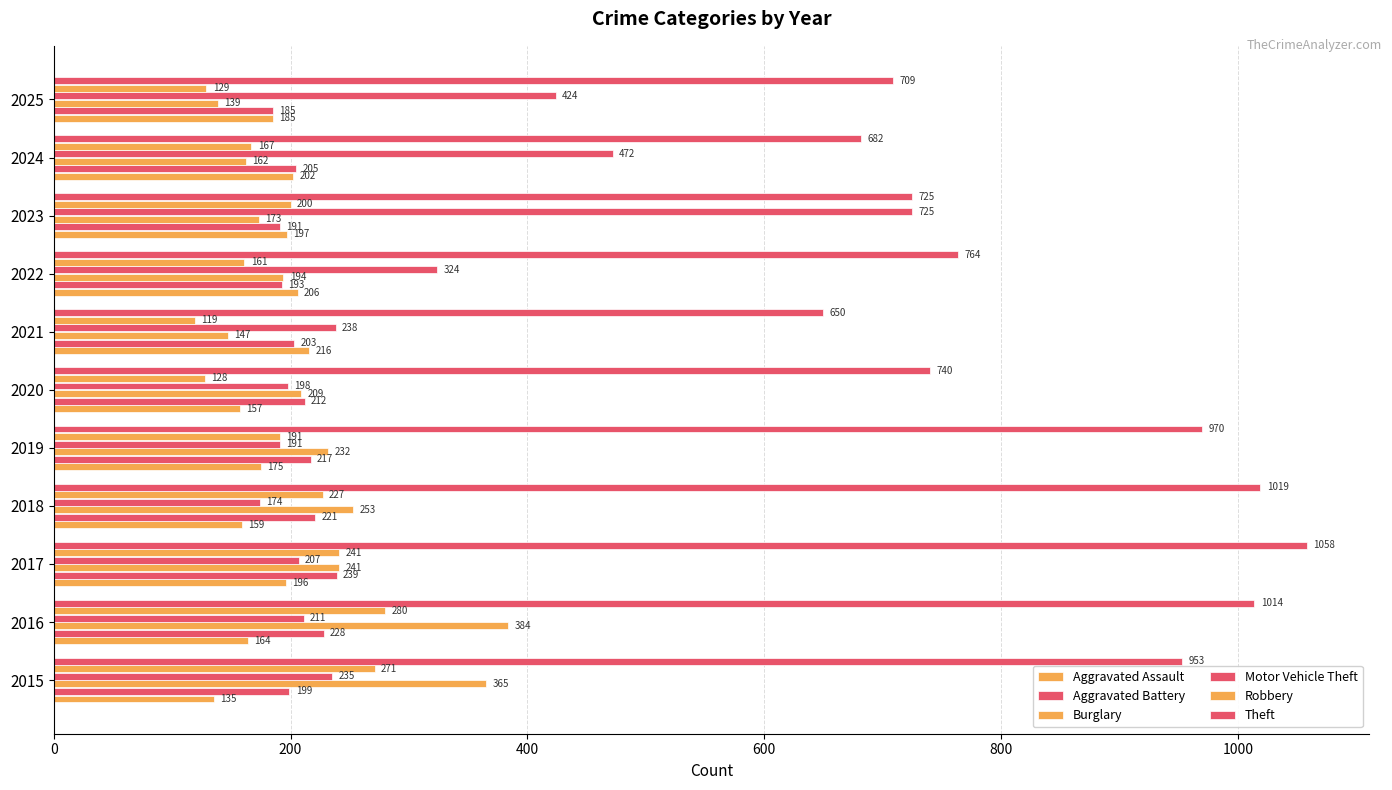

Which series has the largest total across all categories?

Theft